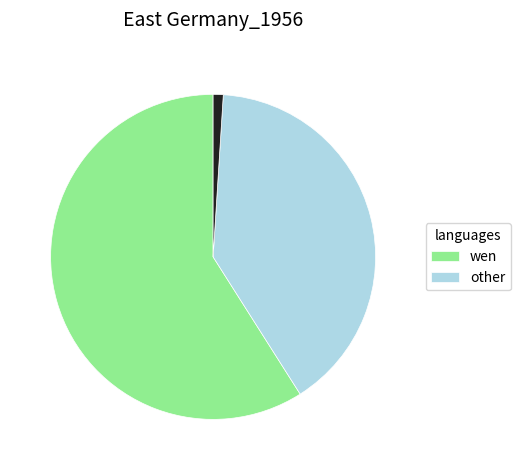

Is there any slice that represents more than half of the pie?

Yes